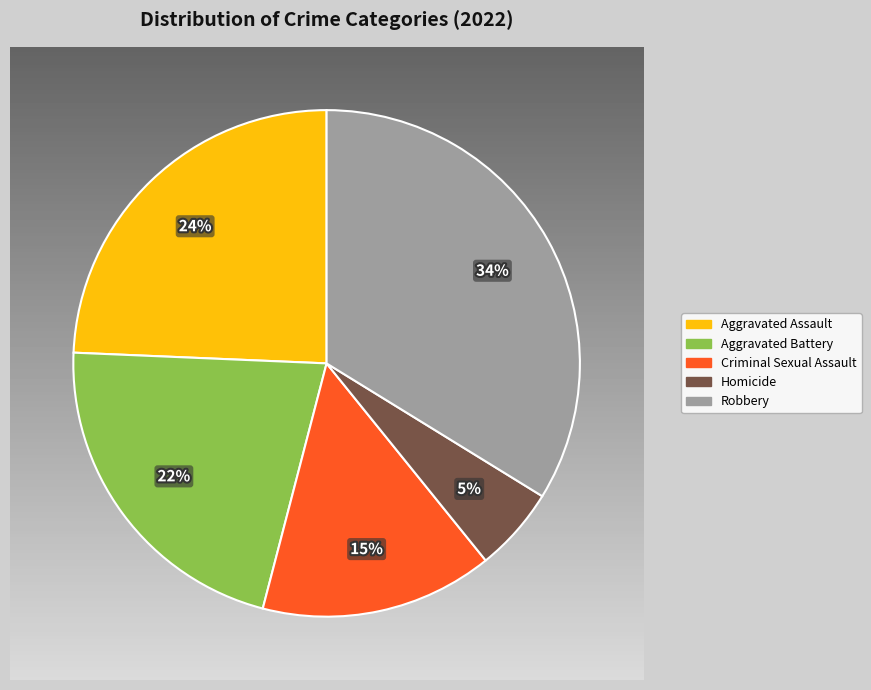

True or false: Robbery accounts for 20% of the total.

False